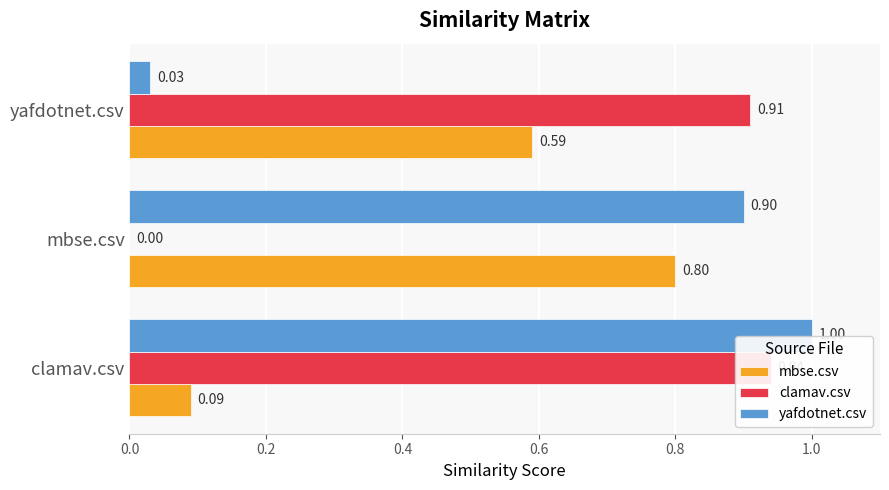

What are all the series names shown in the legend?

mbse.csv, clamav.csv, yafdotnet.csv